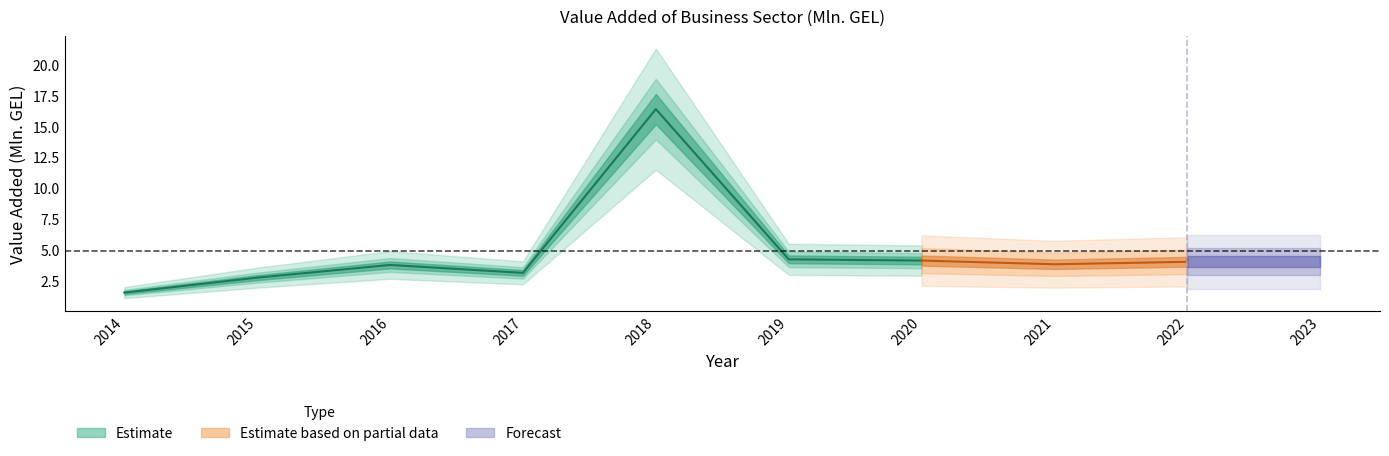

What is the sum of the values at 2021 and 2019?

8.0